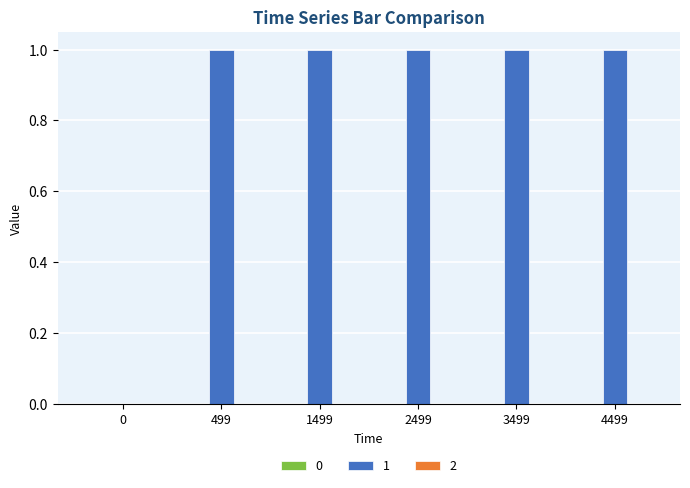

What is the change in value from 0 to 1499?

+1